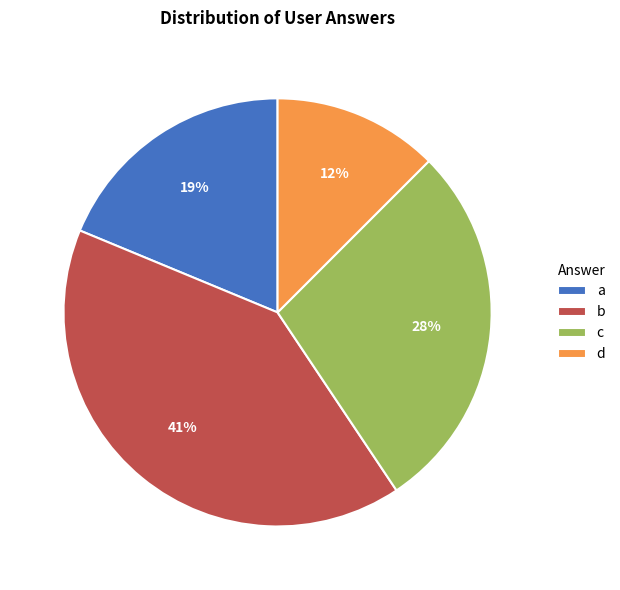

Do d and b together represent more than half of the pie?

Yes